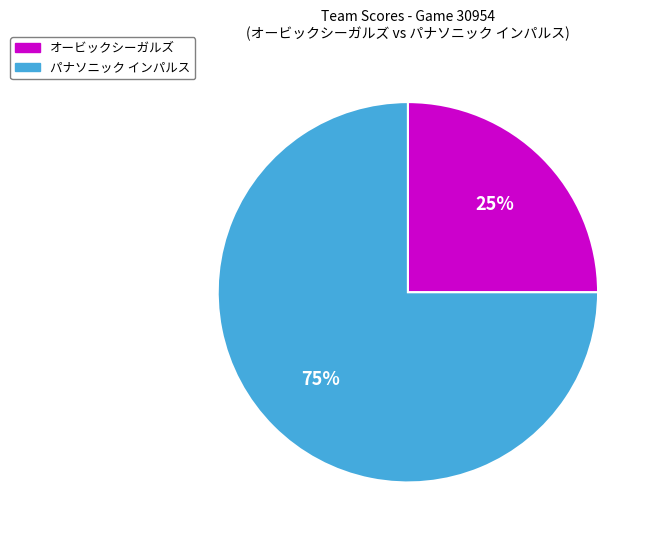

True or false: パナソニック インパルス accounts for 66% of the total.

False